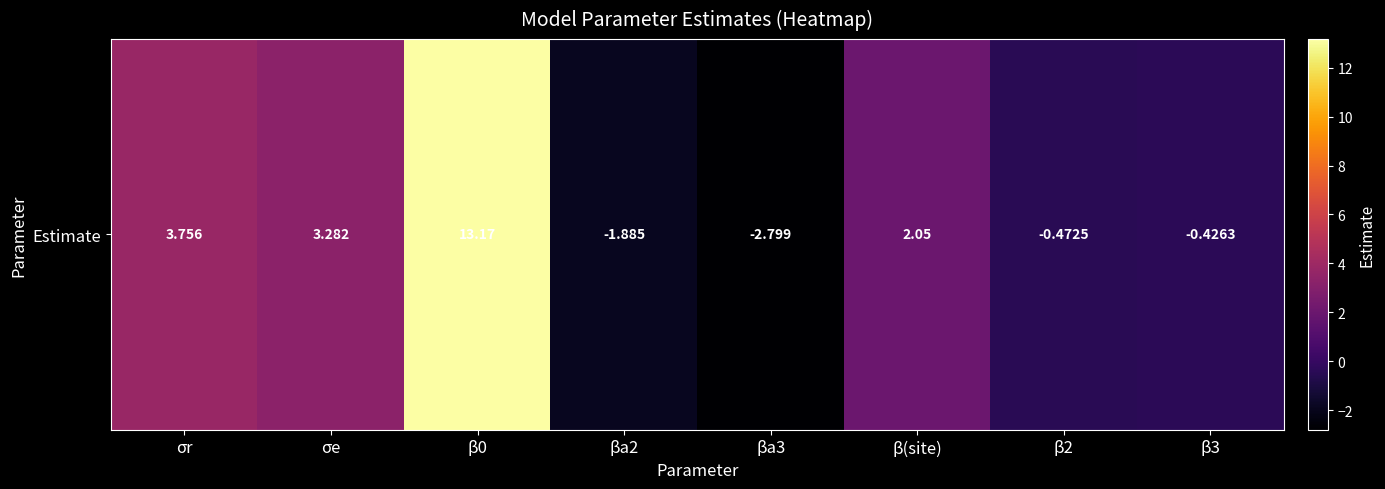

Reading left to right, list all the values displayed in this chart.

3.8	3.3	13.2	-1.9	-2.8	2.0	-0.5	-0.4